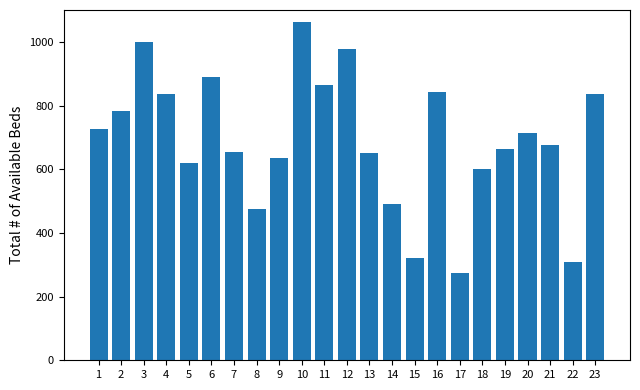

True or false: the data shows 999.9 at 3.

True